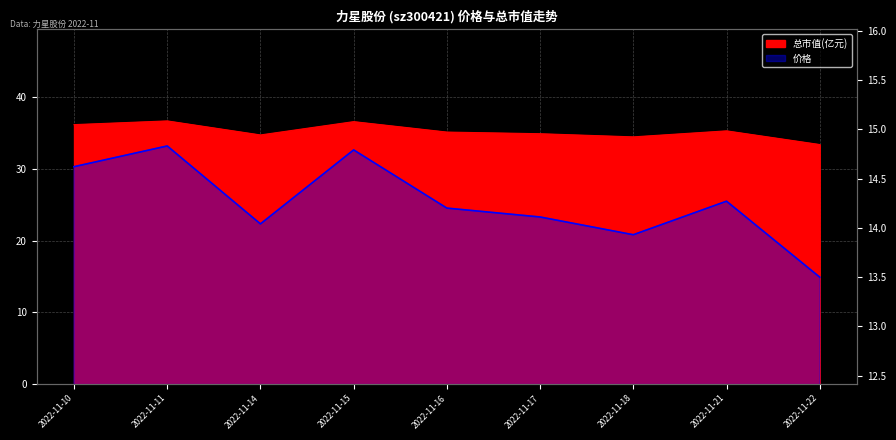

What is the value of the 总市值(亿元) point at the 5th from the left?

35.2